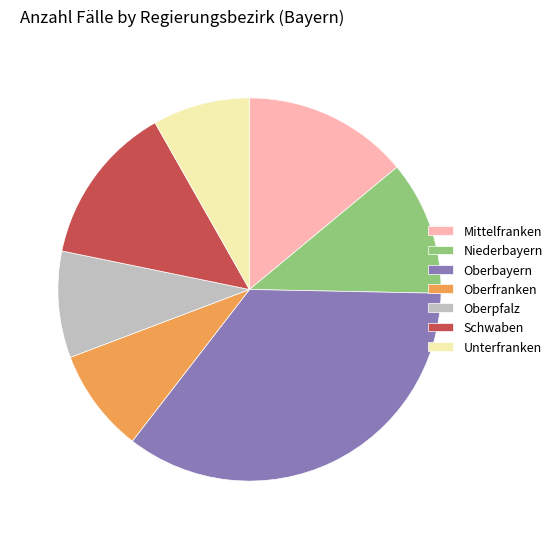

Combined, do Niederbayern and Schwaben account for over 50%?

No